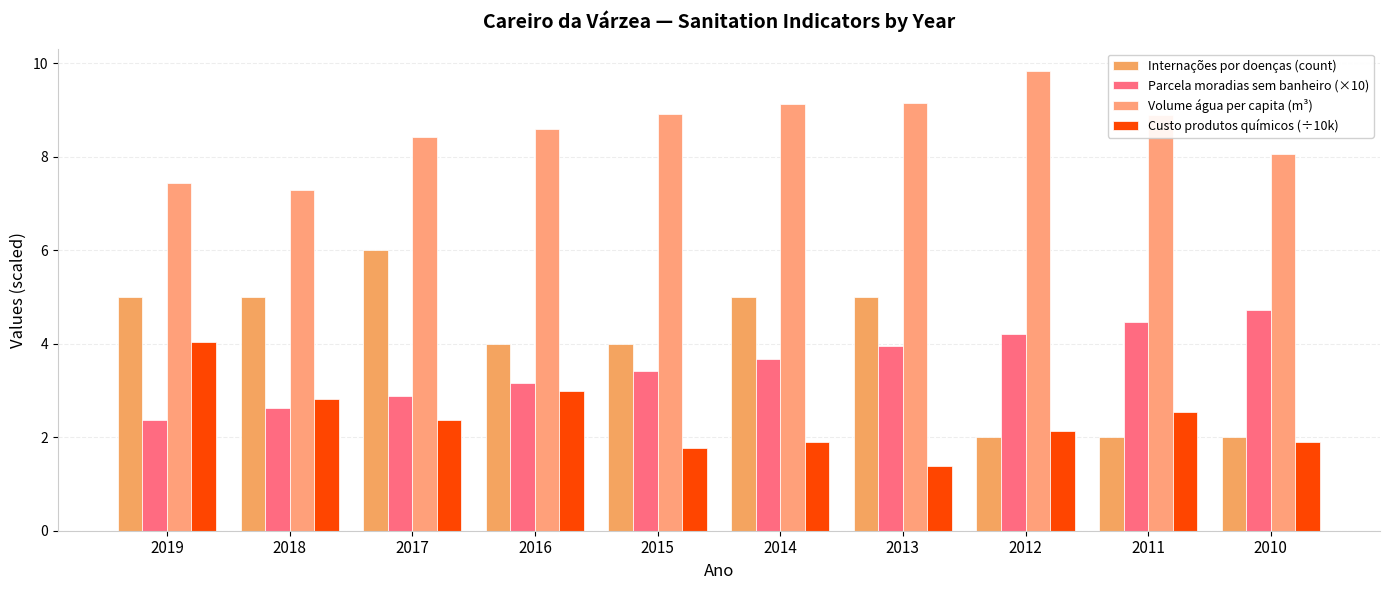

At which category is the sum across all series the highest?

2014